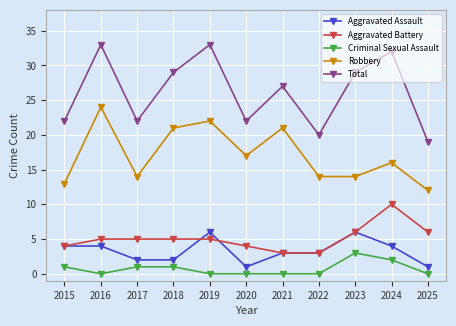

What is the difference between the second highest and second lowest values in the Aggravated Assault series?

5